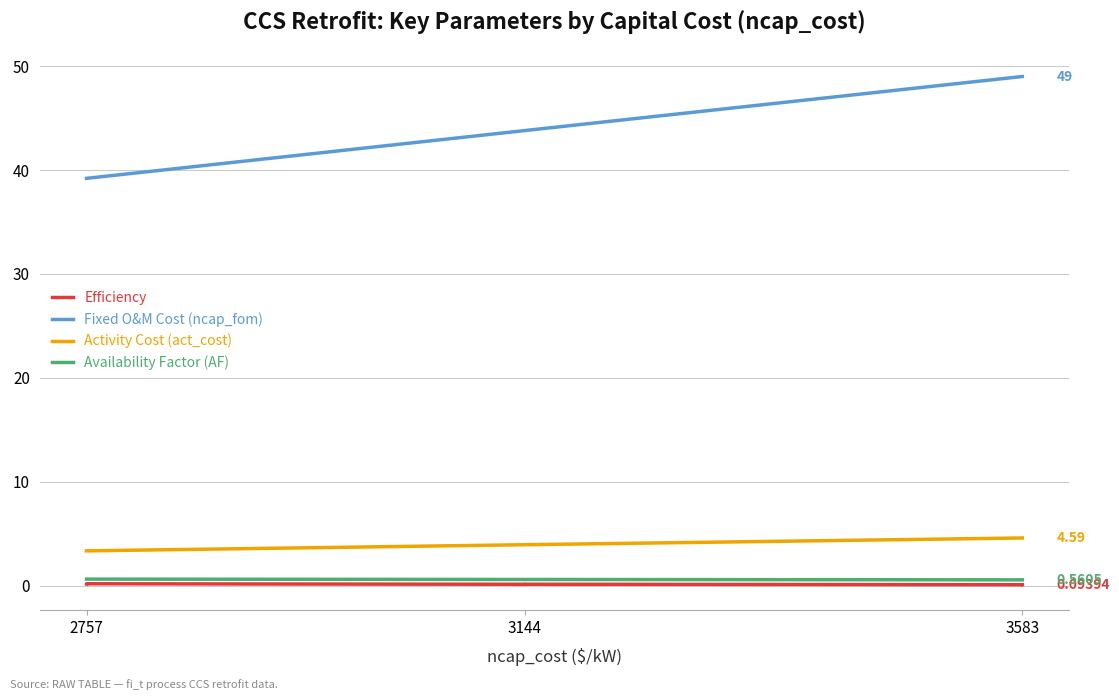

What is the difference between the highest and lowest values at 3144?

43.7